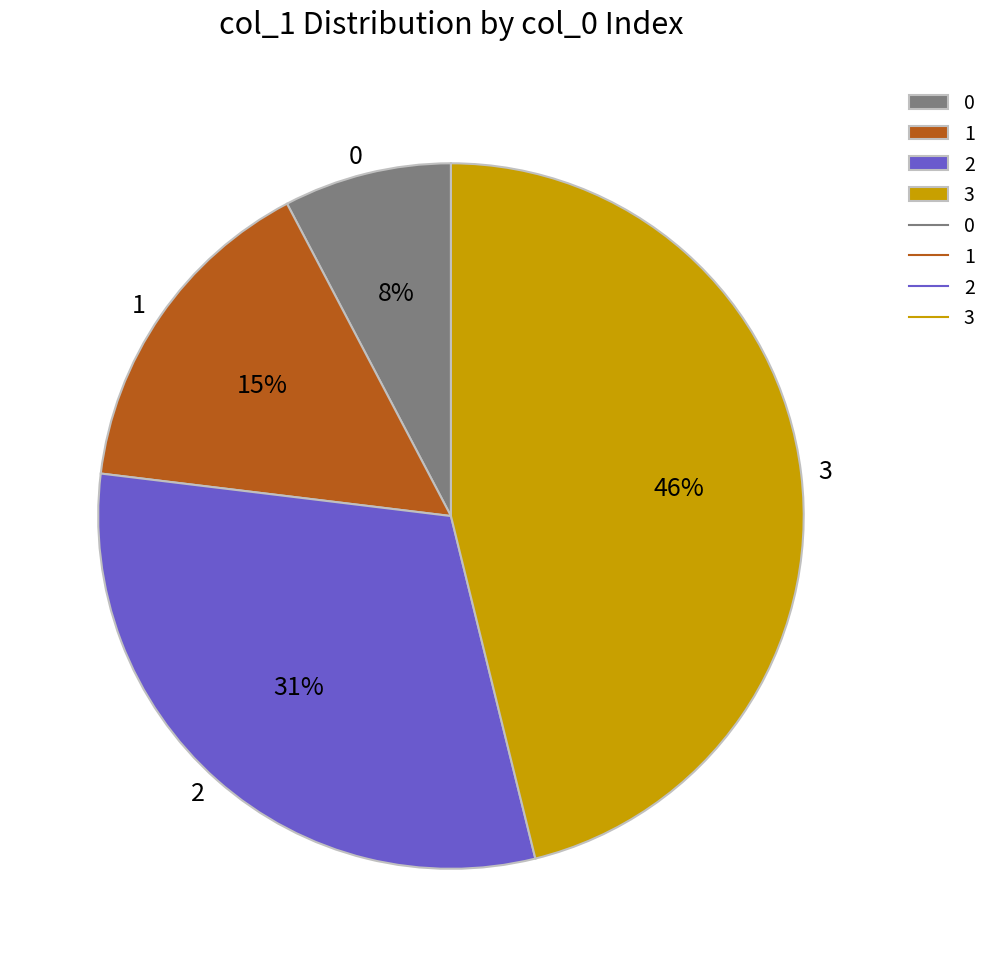

To the nearest percent, what portion does 1 represent?

15%